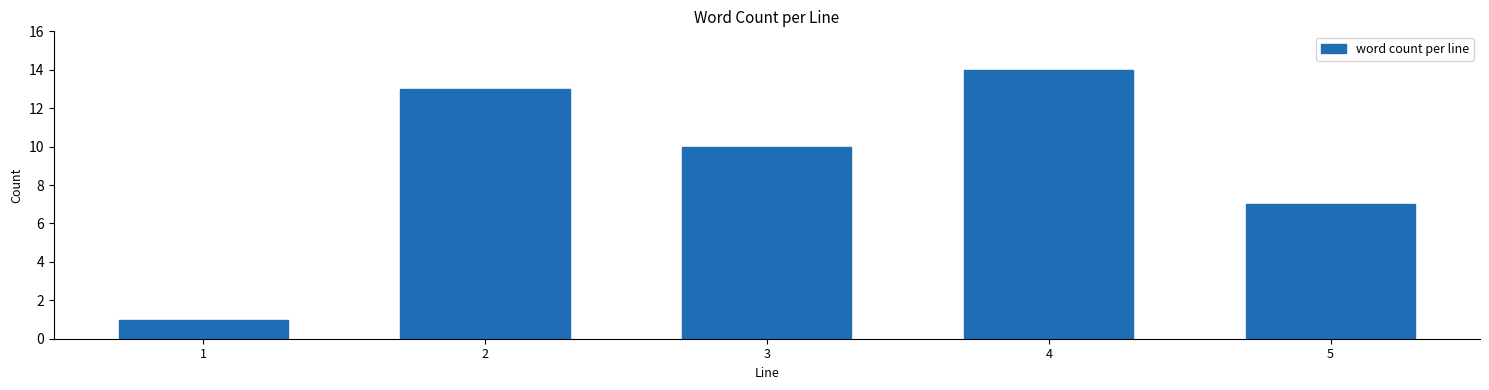

Reading right to left, list all the values displayed in this chart.

7	14	10	13	1